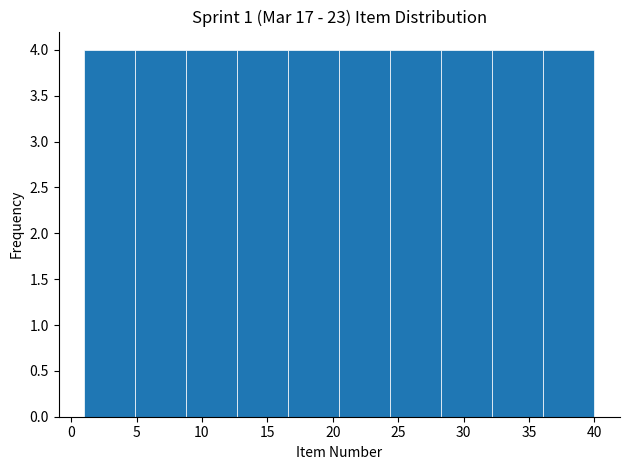

What is the height of the bar covering 28.3 to 32.2 on the x-axis? Neither the bar edges nor the heights are printed on the chart, so give them approximately, as read against the axes.

4